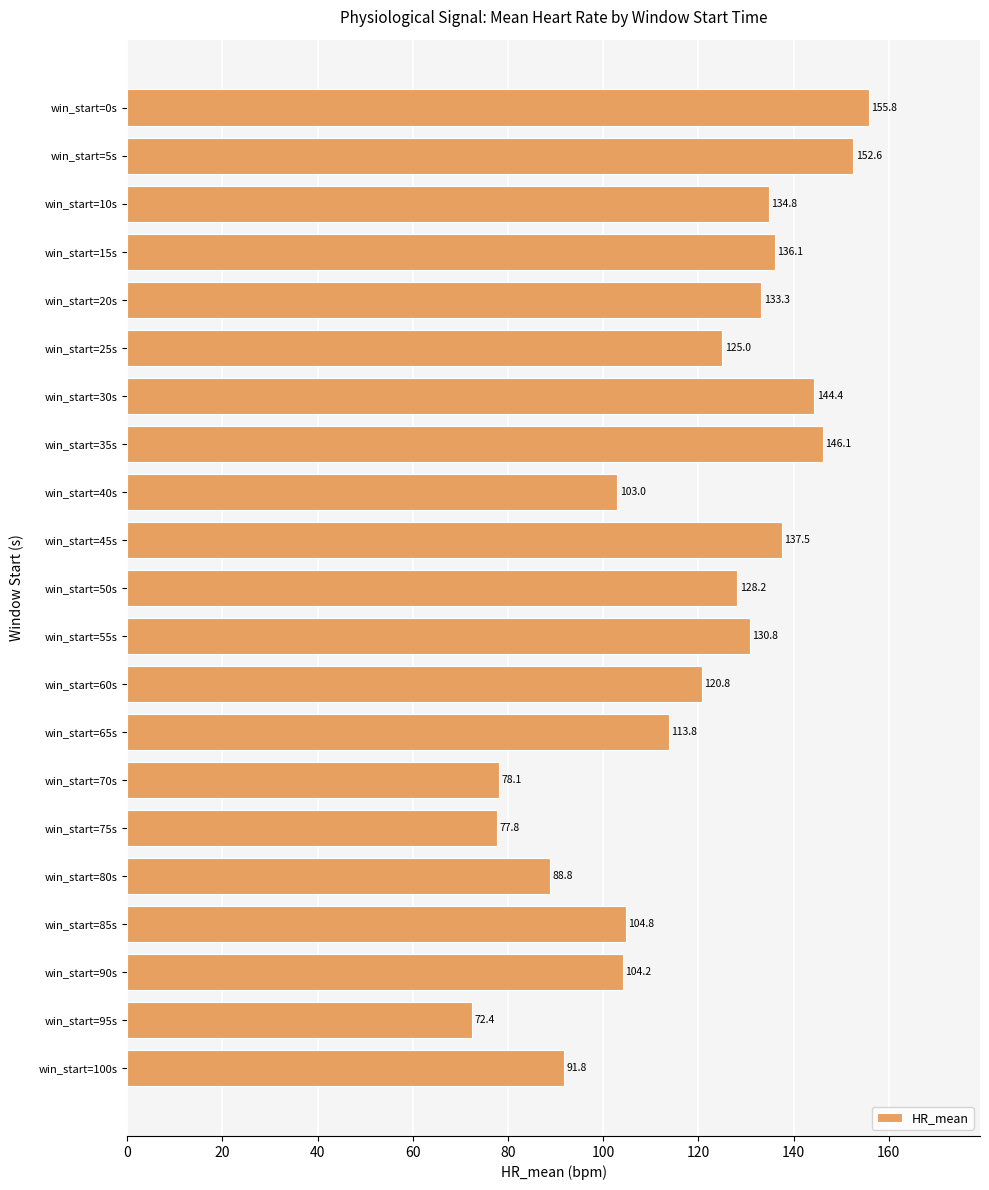

Which label corresponds to the smallest value in the chart?

win_start=95s